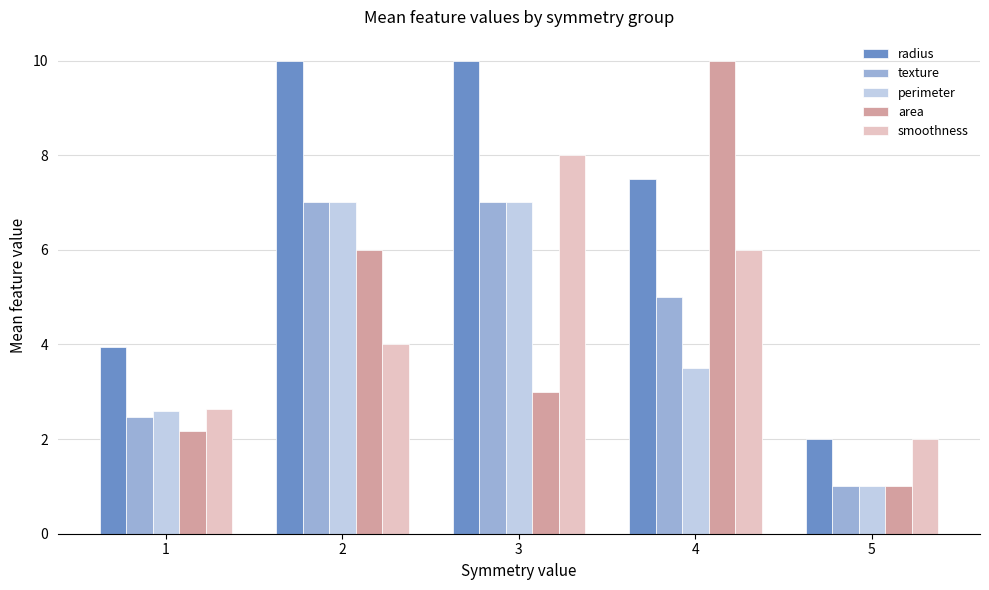

At which category is the sum across all series the highest?

3